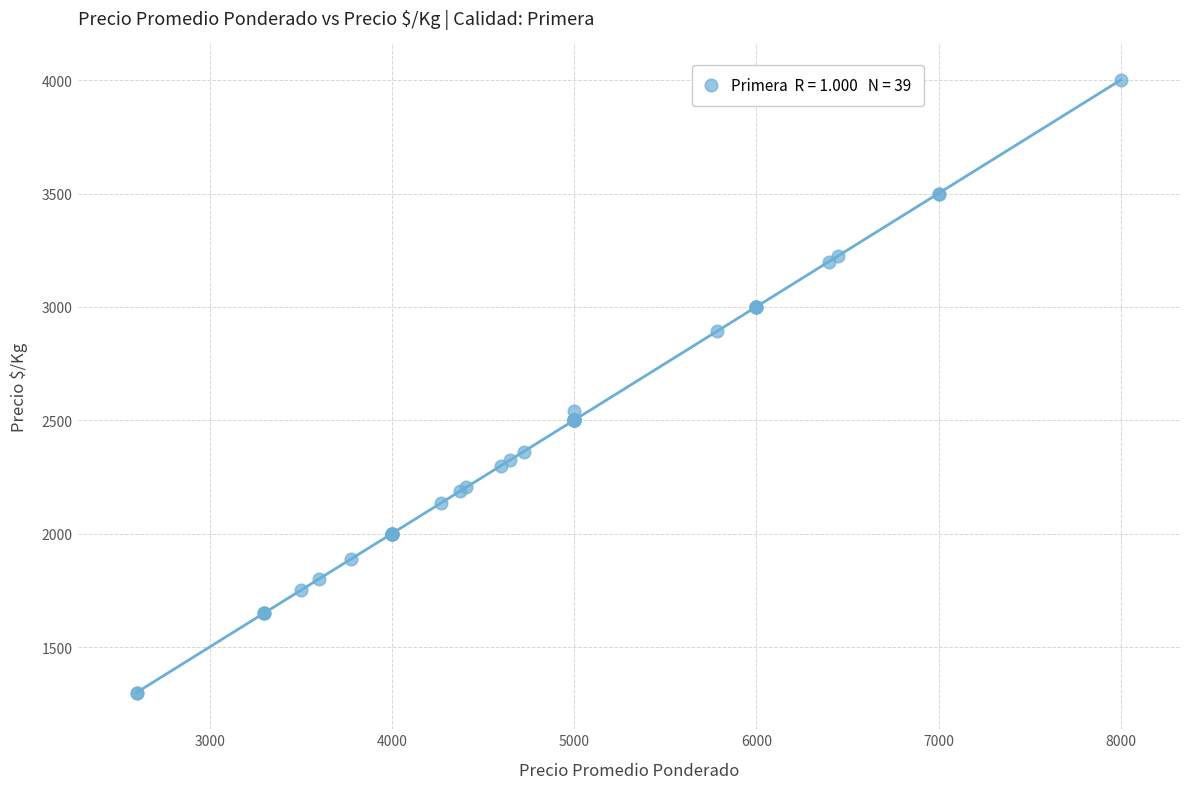

What Y value in the scatter plot is closest to 2650?

2540